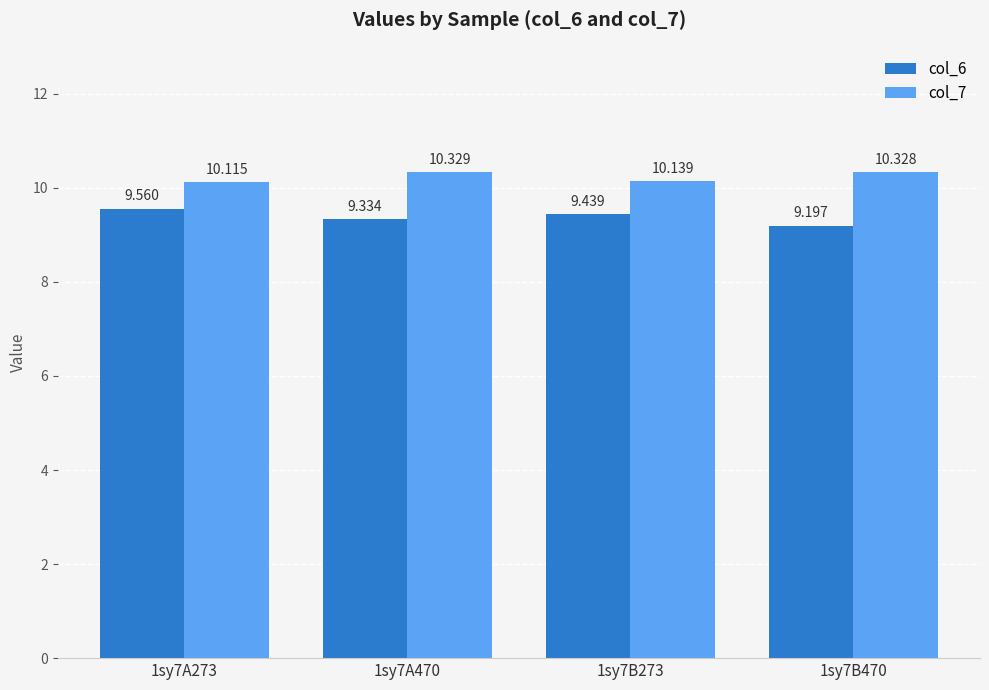

Rank the series by their average value, from lowest to highest.

col_6, col_7